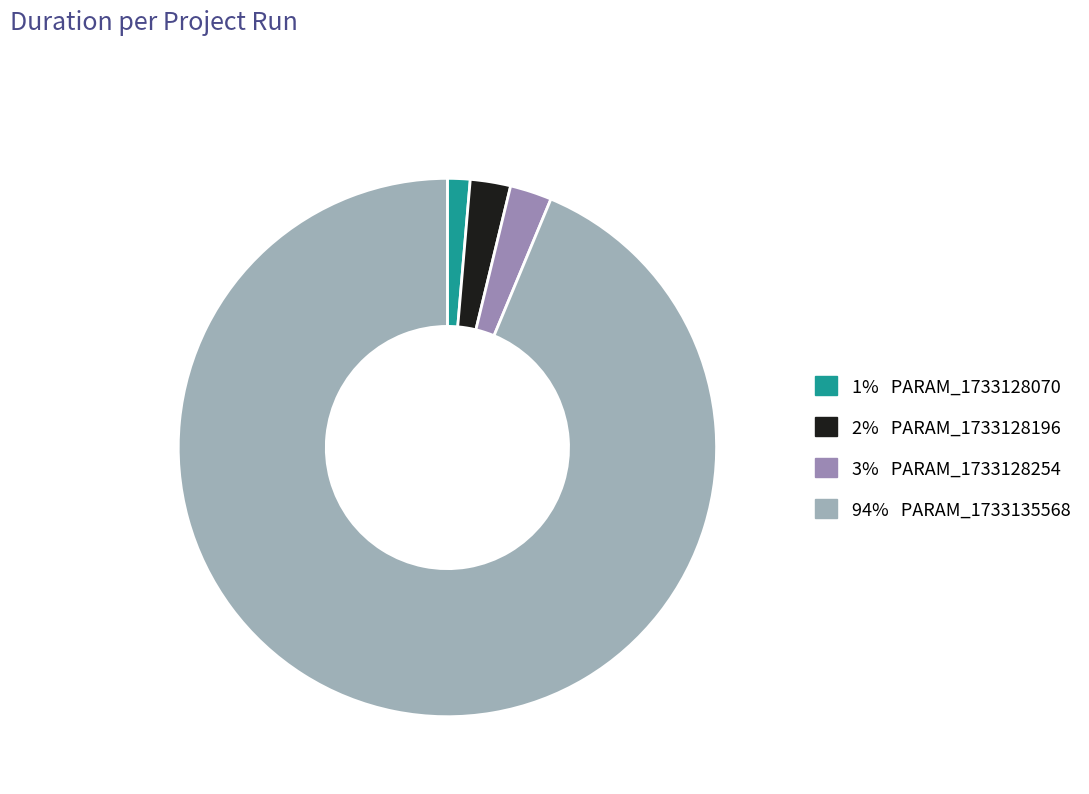

Rank the categories by value from highest to lowest.

MIND_BPR_DEFAULT_PARAM_1733135568, MIND_BPR_DEFAULT_PARAM_1733128254, MIND_BPR_DEFAULT_PARAM_1733128196, MIND_BPR_DEFAULT_PARAM_1733128070